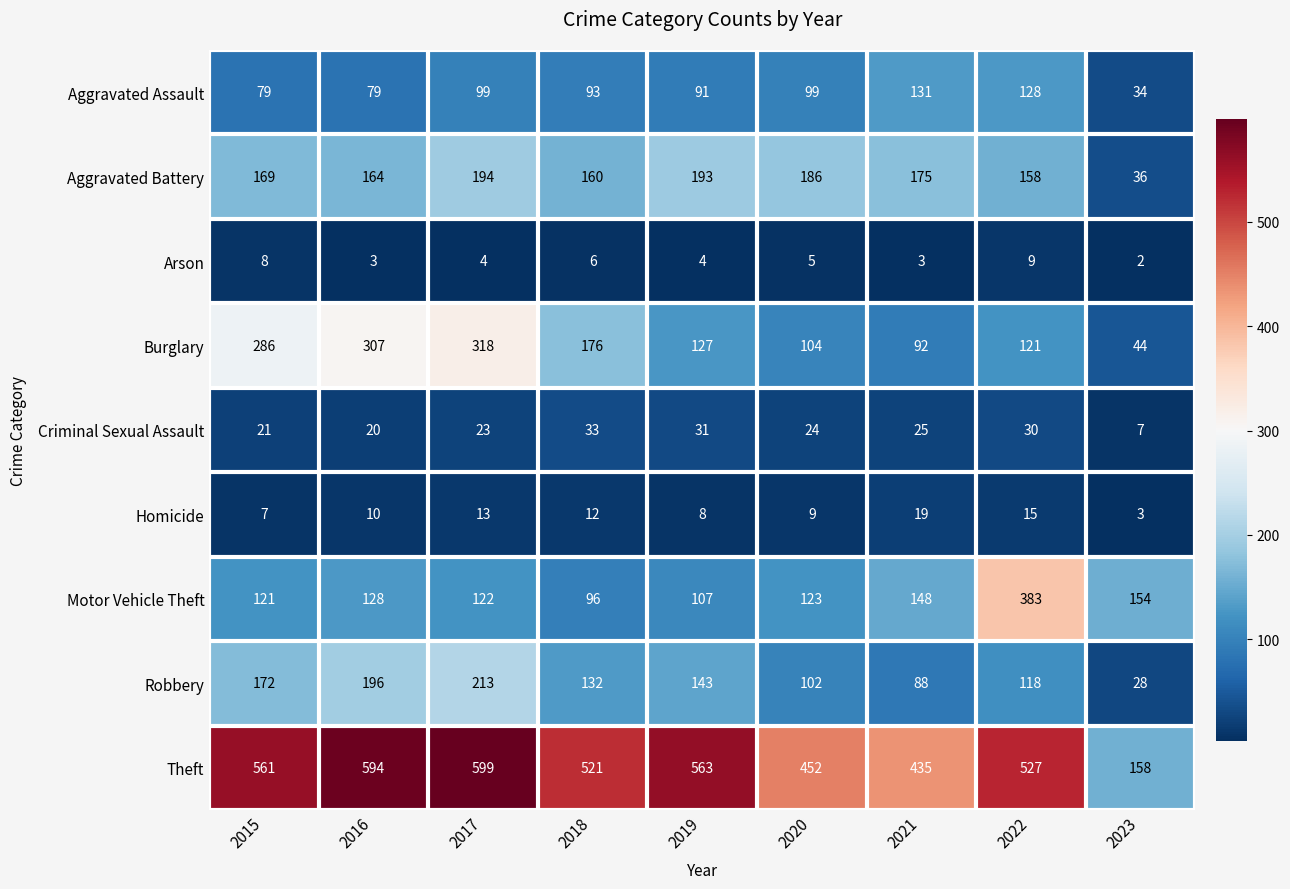

What is the maximum value shown in the chart?

599